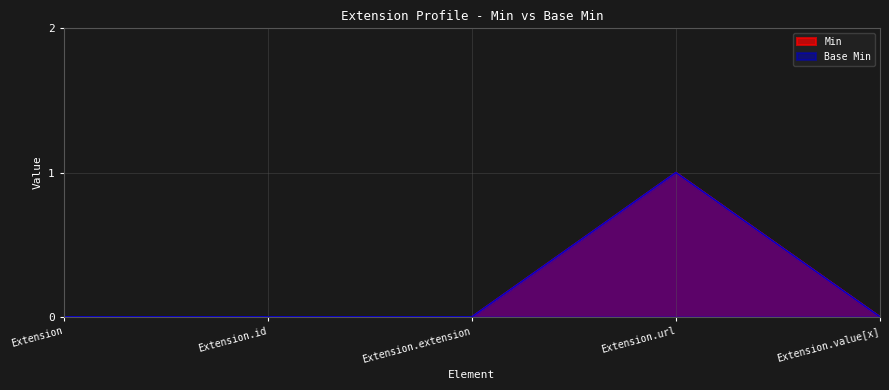

How many lines are shown in the chart?

2